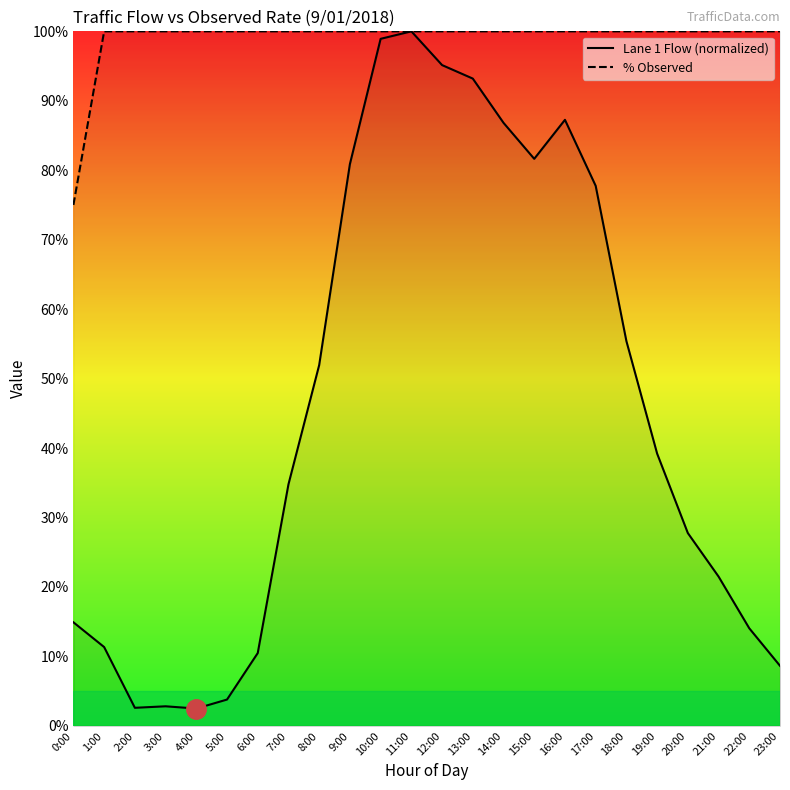

Reading left to right, list all the values displayed in this chart.

Lane 1 Flow (normalized): 0:00=14.9	1:00=11.3	2:00=2.6	3:00=2.8	4:00=2.5	5:00=3.8	6:00=10.5	7:00=34.8	8:00=51.9	9:00=80.9	10:00=98.9	11:00=100.0	12:00=95.1	13:00=93.2	14:00=86.8	15:00=81.6	16:00=87.3	17:00=77.8	18:00=55.4	19:00=39.2	20:00=27.8	21:00=21.5	22:00=14.0	23:00=8.6
% Observed: 0:00=75.0	1:00=100.0	2:00=100.0	3:00=100.0	4:00=100.0	5:00=100.0	6:00=100.0	7:00=100.0	8:00=100.0	9:00=100.0	10:00=100.0	11:00=100.0	12:00=100.0	13:00=100.0	14:00=100.0	15:00=100.0	16:00=100.0	17:00=100.0	18:00=100.0	19:00=100.0	20:00=100.0	21:00=100.0	22:00=100.0	23:00=100.0